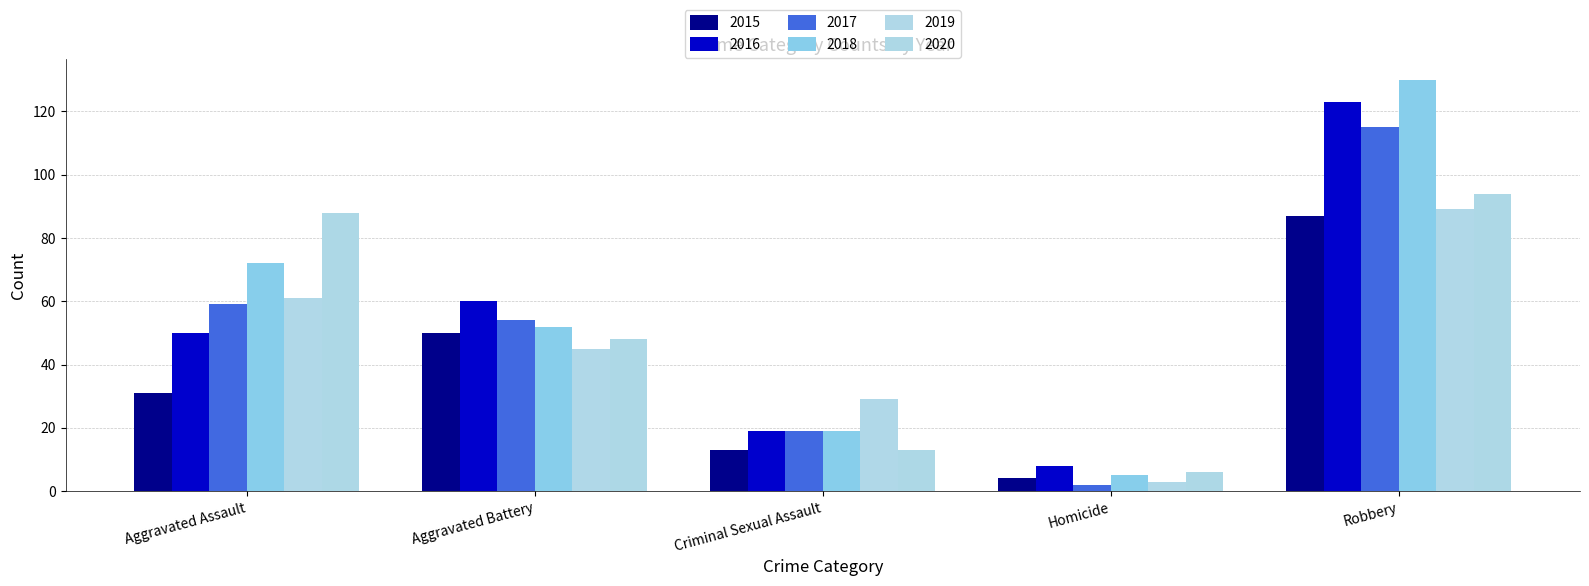

At which label does 2017 first exceed 54?

Aggravated Assault